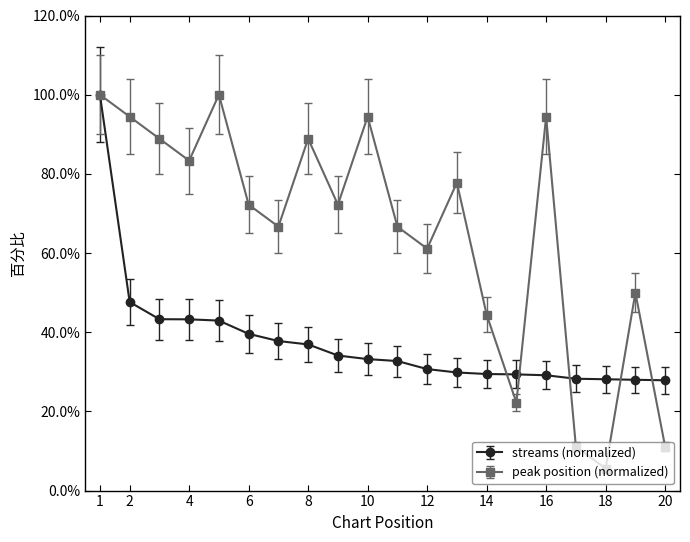

At how many categories does at least one series exceed 0?

20